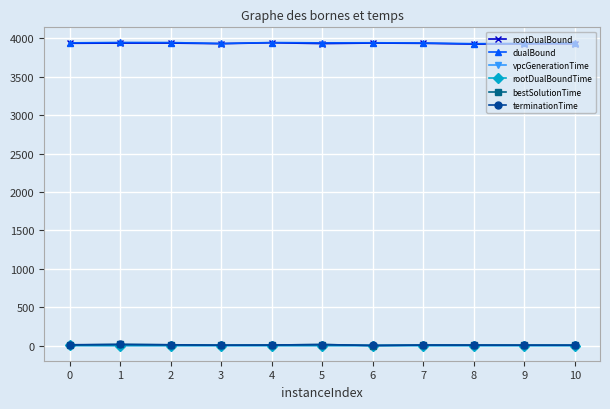

What is the minimum value for terminationTime?

1.3